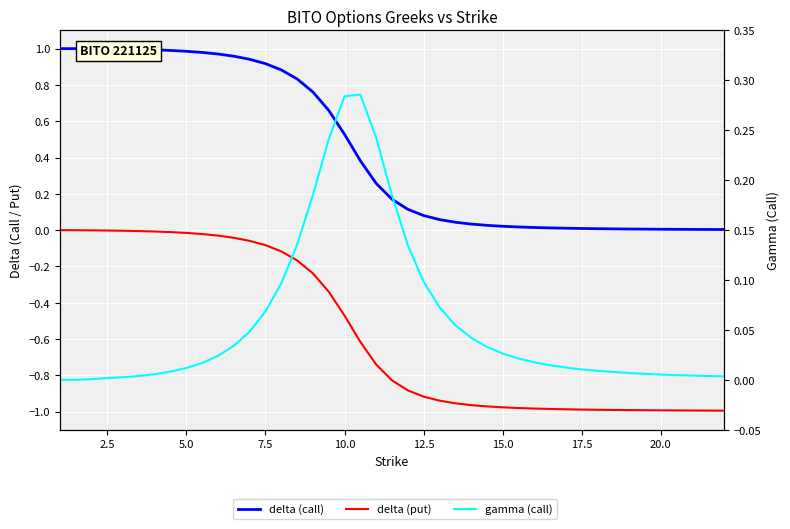

Which series has the largest total across all categories?

delta (call)